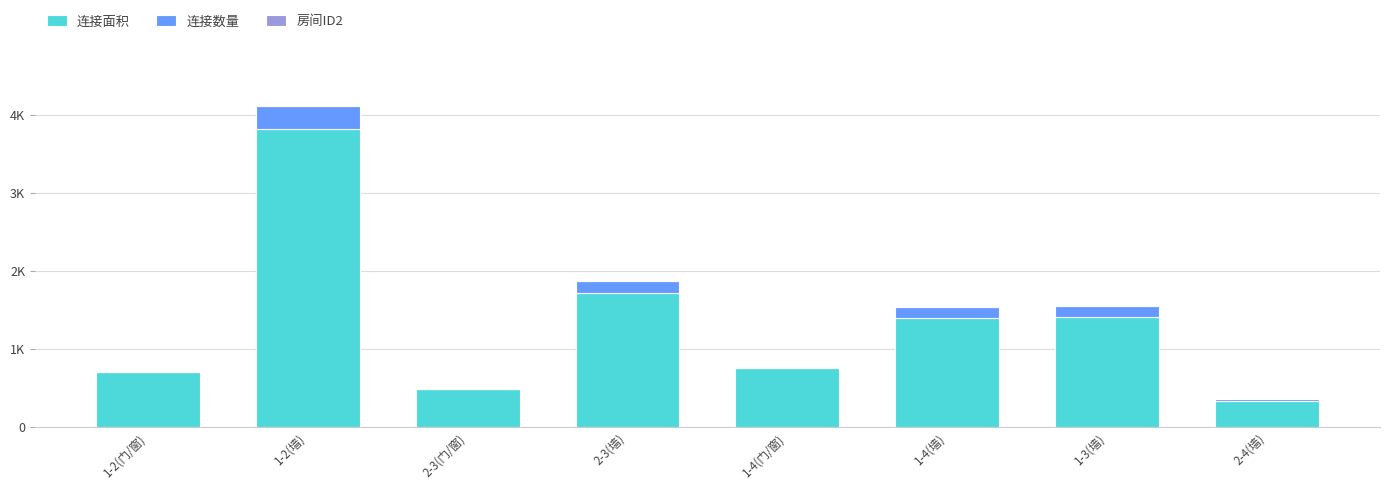

Which series has the widest spread of values?

连接面积